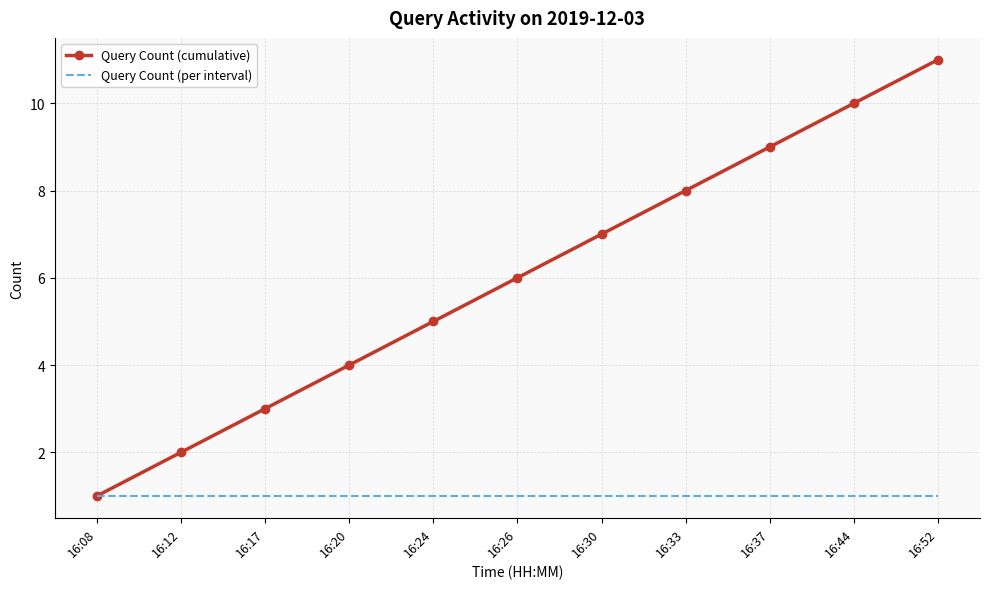

What is the sum of all Query Count (per interval) values?

11